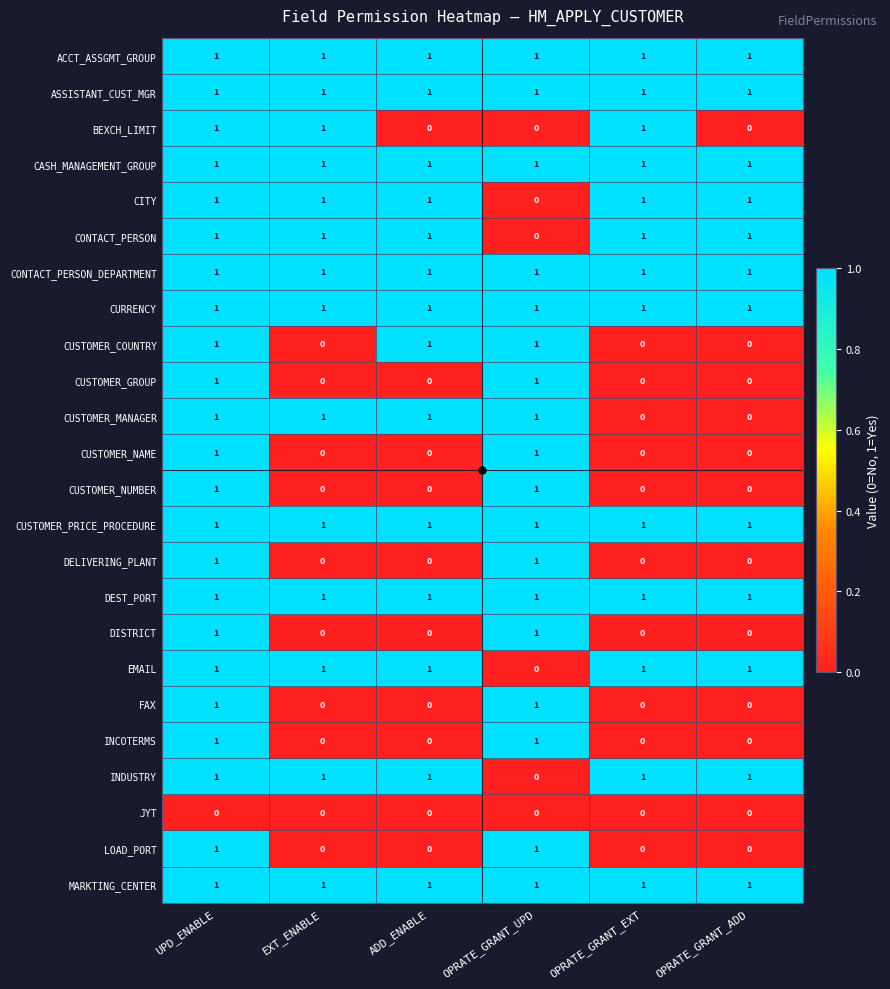

The CUSTOMER_GROUP series shows 0 at OPRATE_GRANT_ADD. True or false?

True